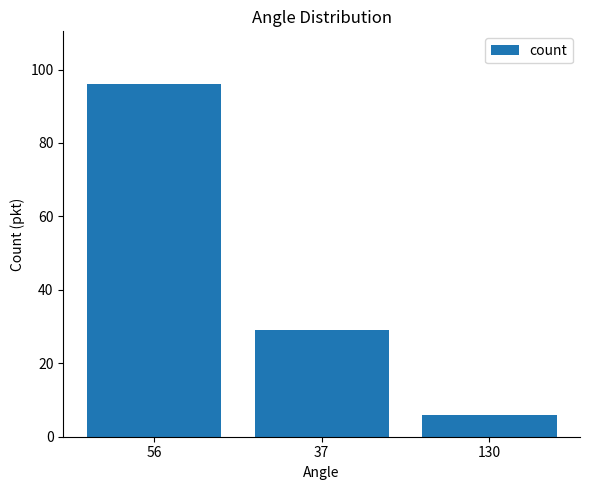

The value at 37 is 49. True or false?

False